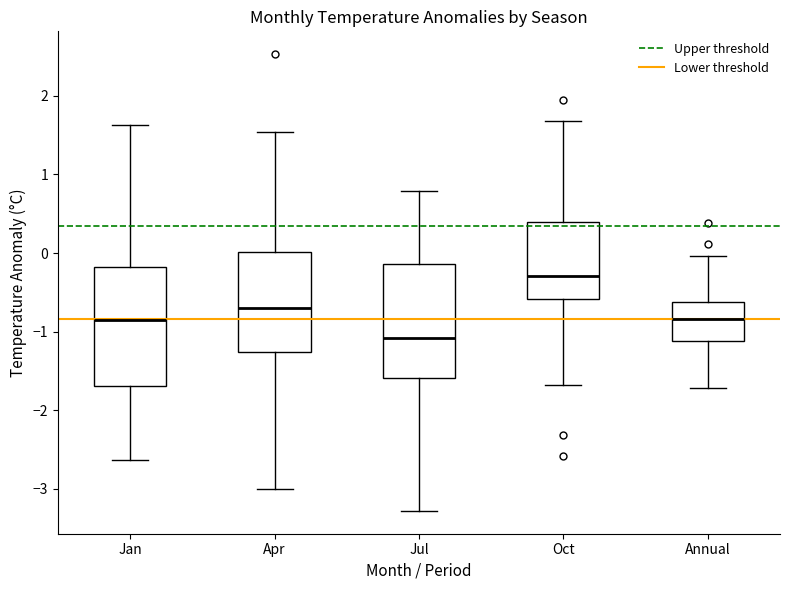

Which box has the lowest median line?

Jul